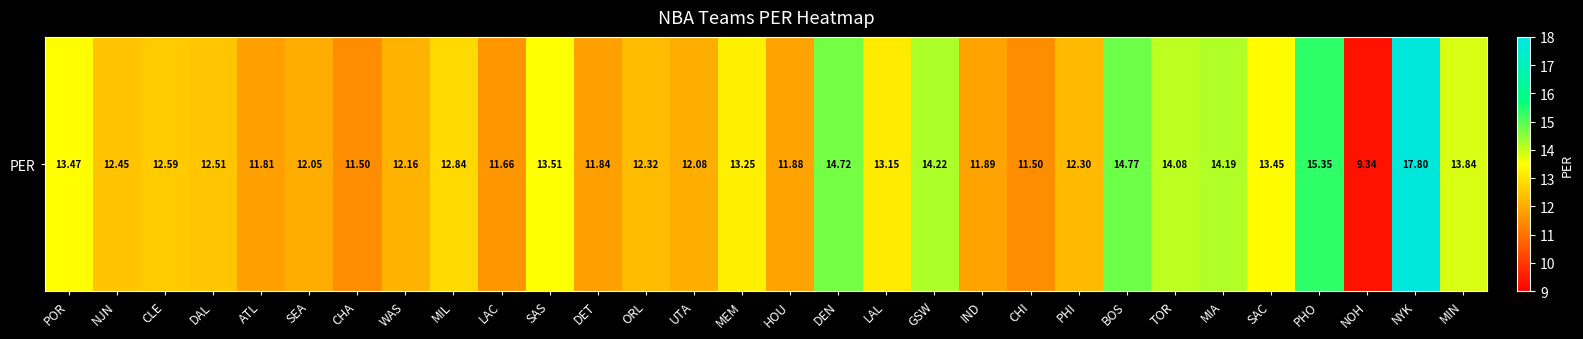

Reading right to left, list all the values displayed in this chart.

MIN=13.8	NYK=17.8	NOH=9.3	PHO=15.3	SAC=13.4	MIA=14.2	TOR=14.1	BOS=14.8	PHI=12.3	CHI=11.5	IND=11.9	GSW=14.2	LAL=13.2	DEN=14.7	HOU=11.9	MEM=13.3	UTA=12.1	ORL=12.3	DET=11.8	SAS=13.5	LAC=11.7	MIL=12.8	WAS=12.2	CHA=11.5	SEA=12.1	ATL=11.8	DAL=12.5	CLE=12.6	NJN=12.4	POR=13.5